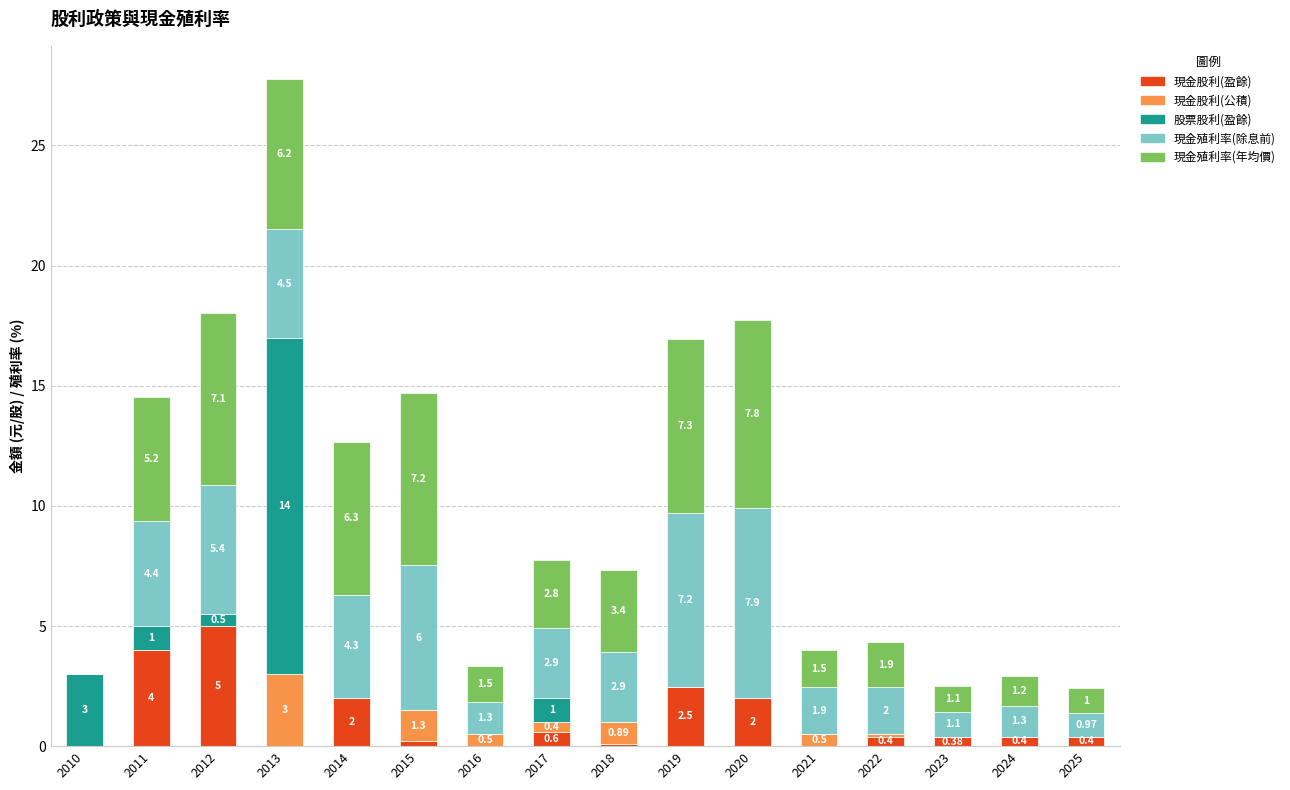

How many values in the 現金股利(盈餘) series exceed 0?

12